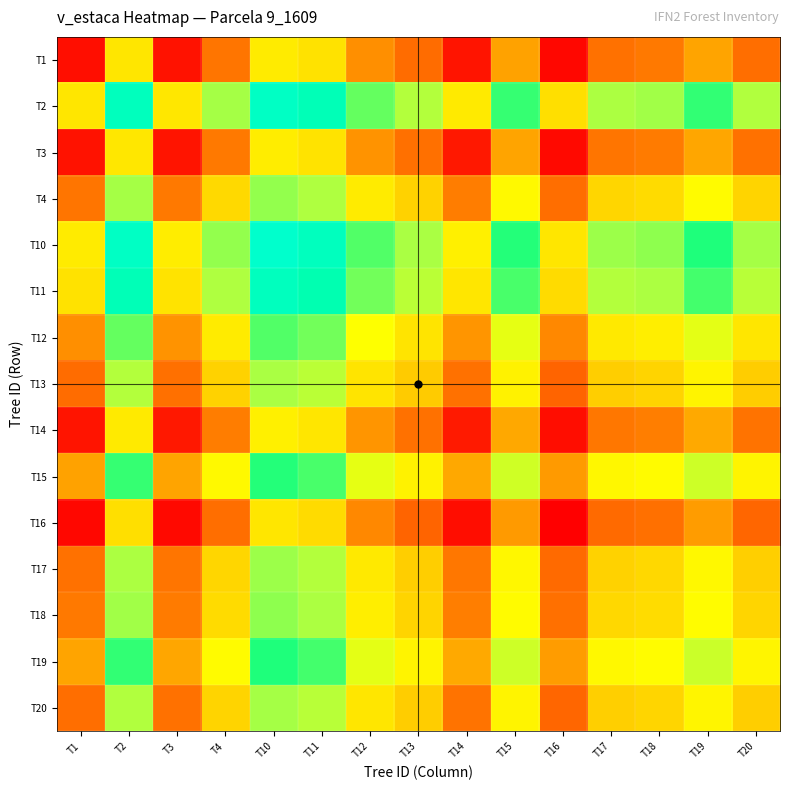

Between T4 and T11, which series saw the biggest shift?

T12